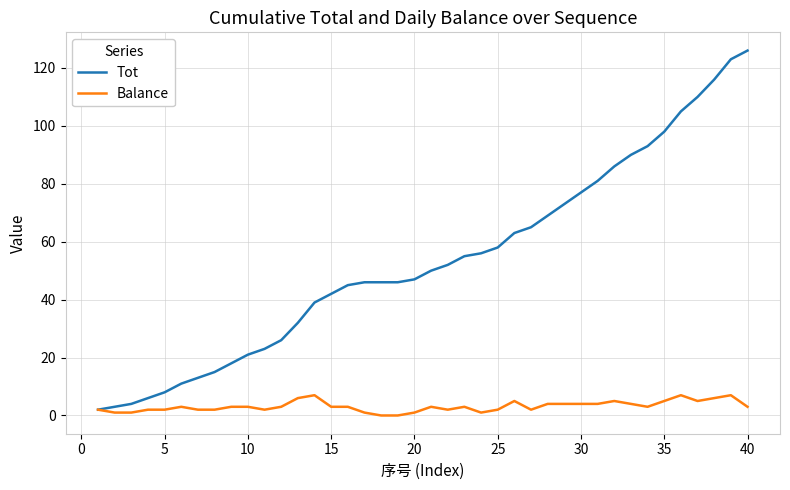

List the series in order of their overall mean, highest first.

Tot, Balance